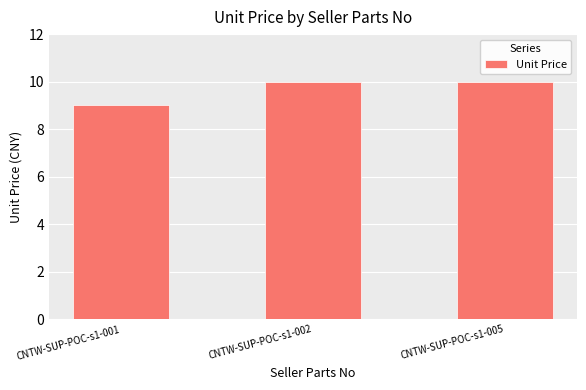

Which has a higher value, CNTW-SUP-POC-s1-005 or CNTW-SUP-POC-s1-001?

CNTW-SUP-POC-s1-005